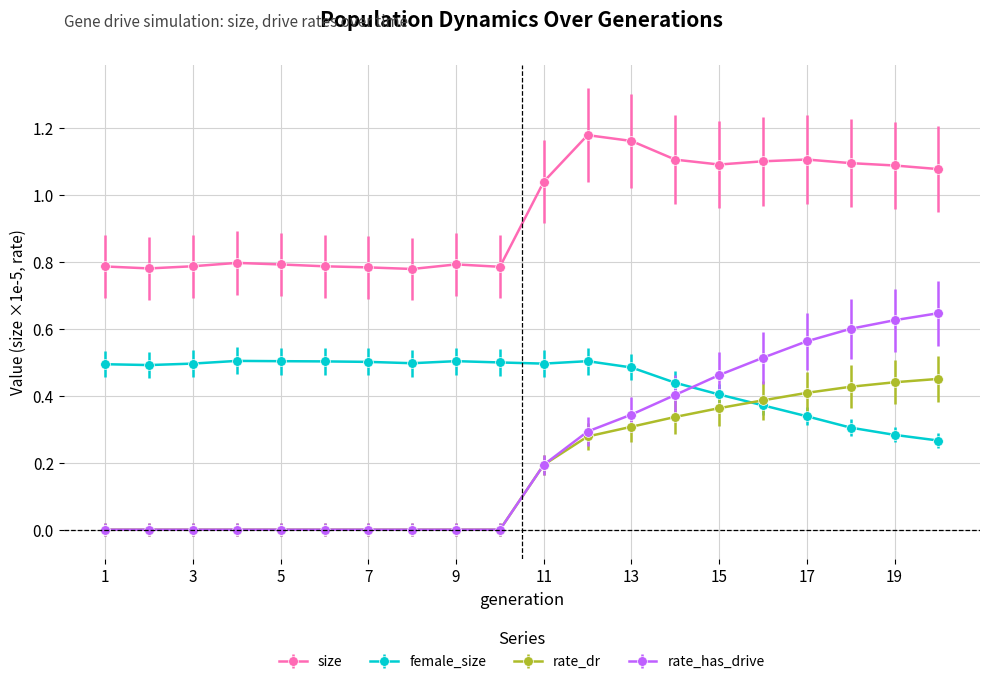

How many lines are shown in the chart?

4